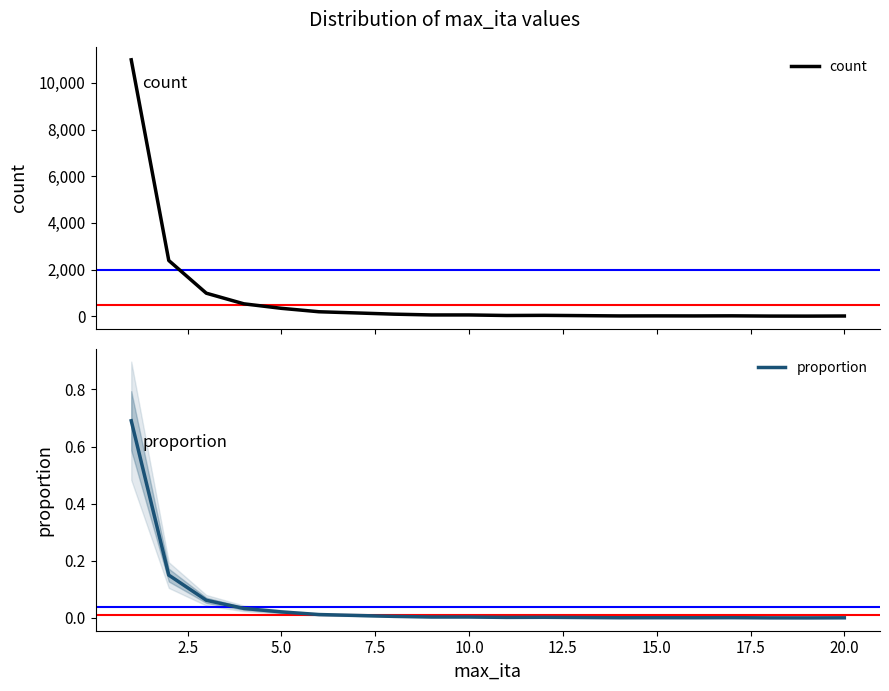

True or false: proportion has more than 2 interior local peaks.

True